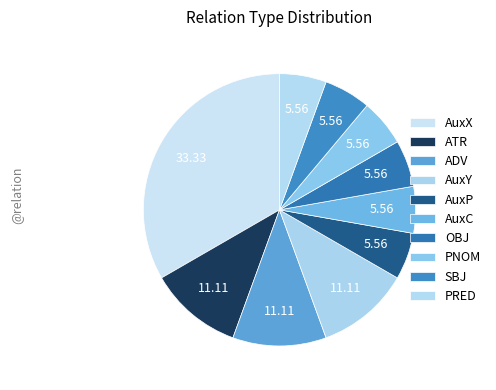

Is there any slice that represents more than half of the pie?

No